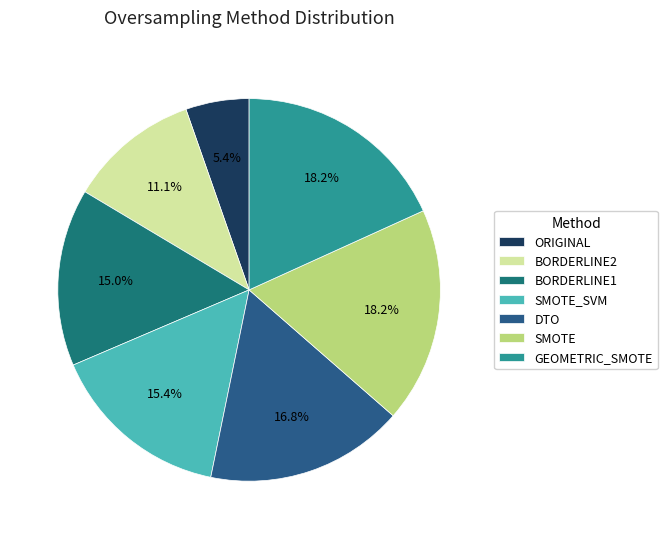

To the nearest percent, what percentage of the pie is SMOTE?

18%